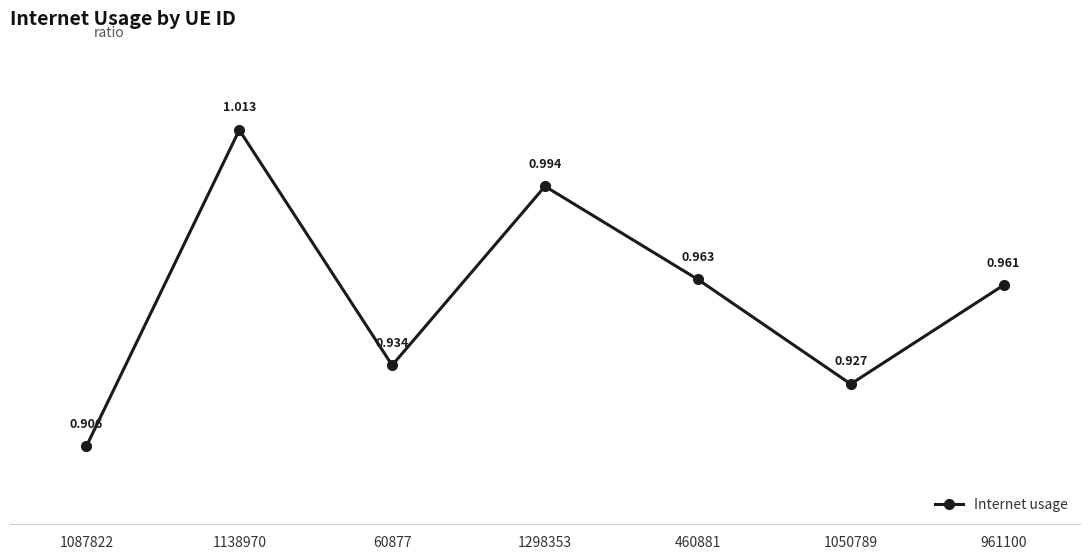

What is the difference between the maximum and minimum values?

0.1